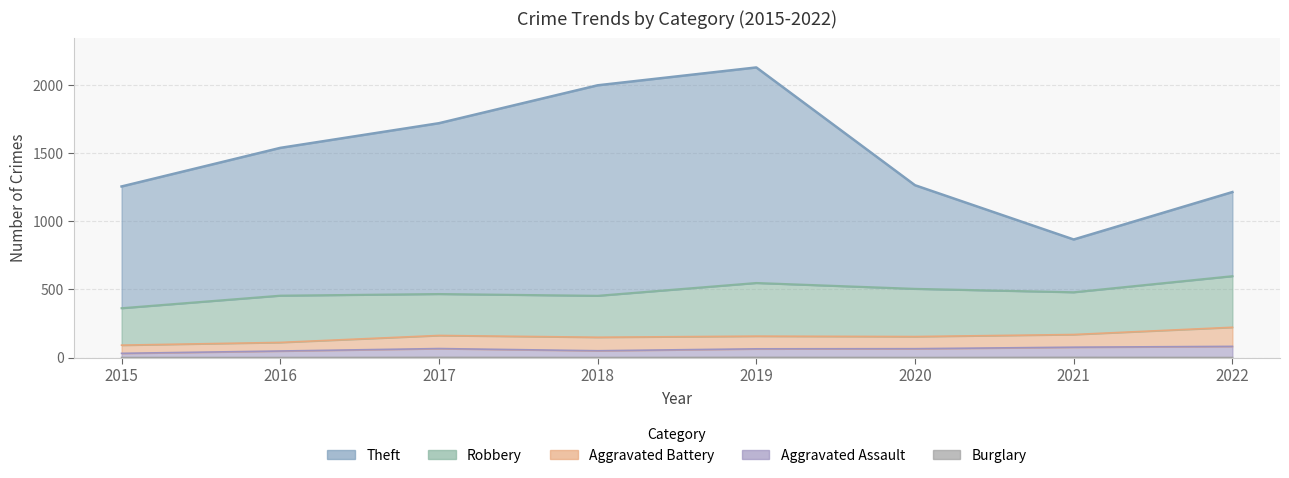

What is the total value across all series at 2021?

943